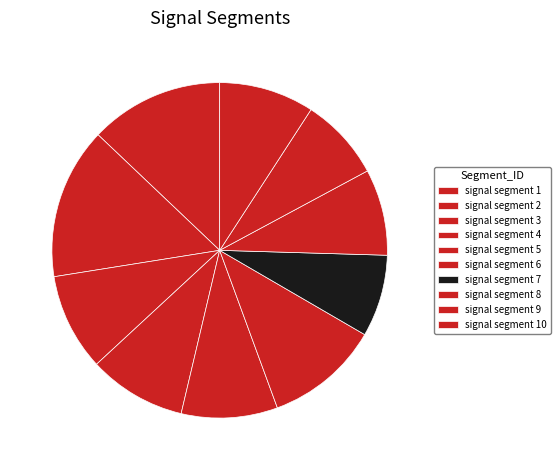

How many segments does this pie chart have?

10